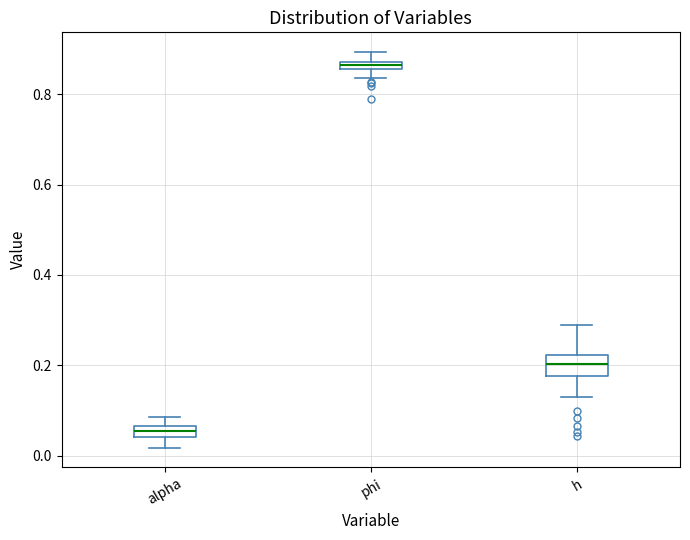

Which box is the tallest, from its lower edge to its upper edge?

h